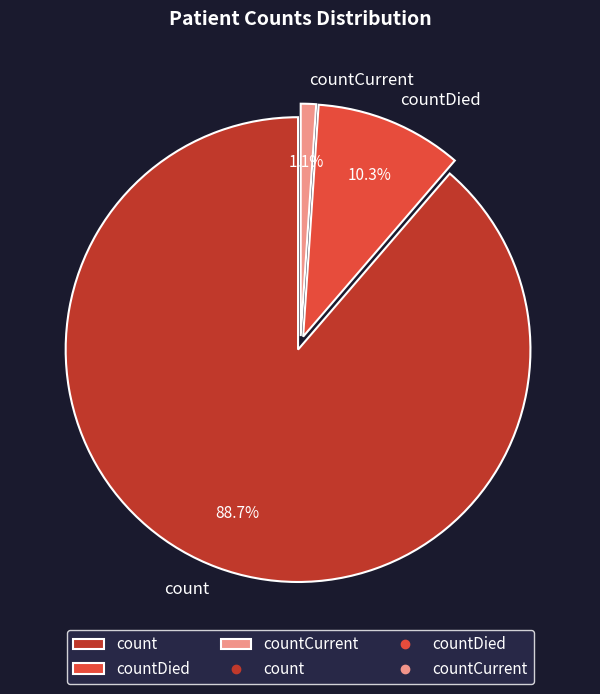

Rank the categories by value from lowest to highest.

countCurrent, countDied, count